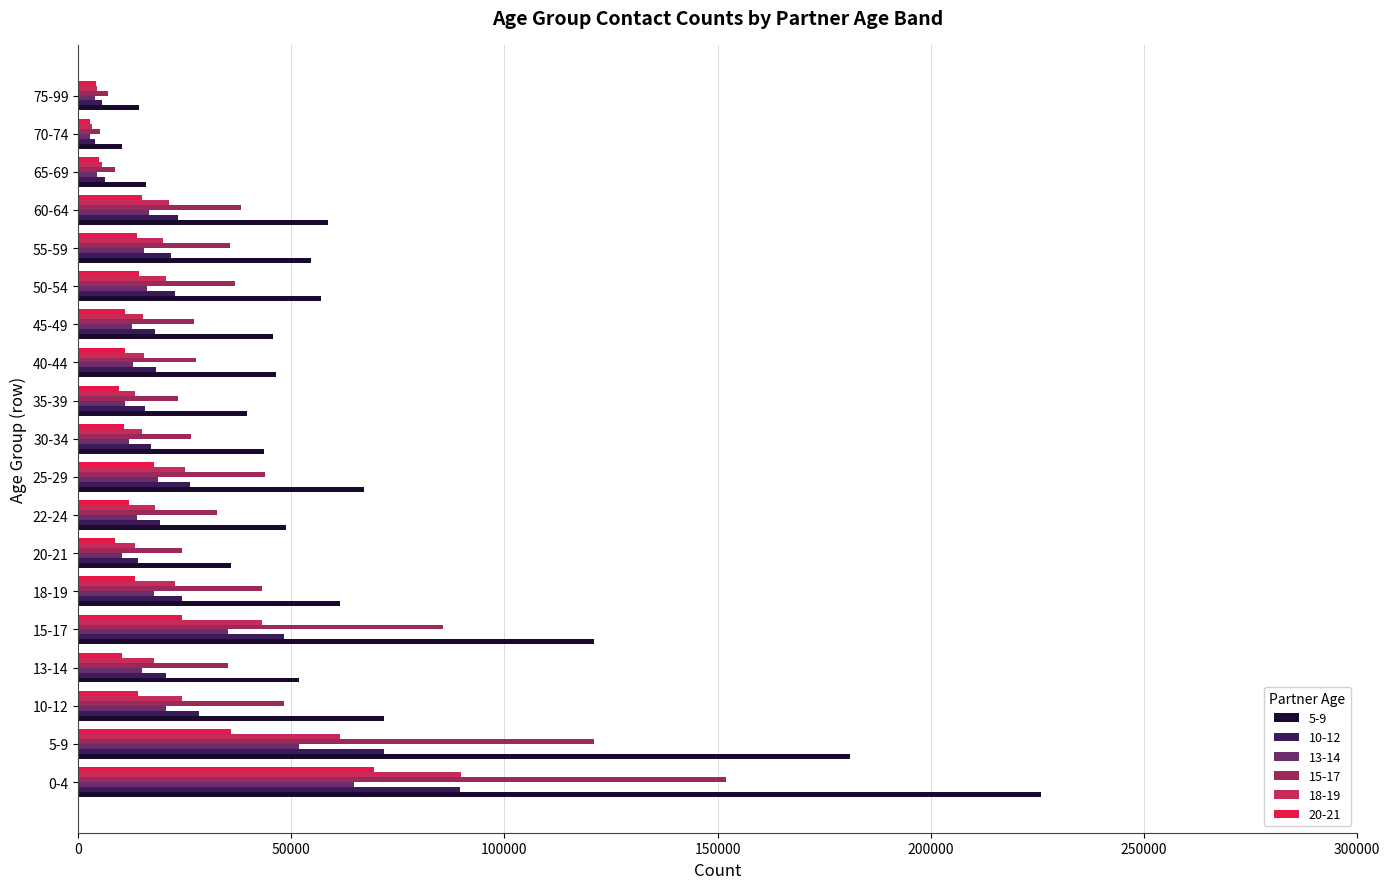

At how many categories does at least one series exceed 37279?

15